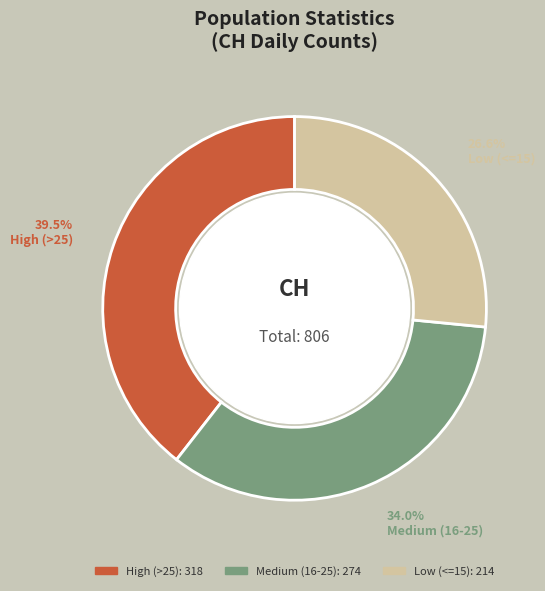

Is there any slice that represents more than half of the pie?

No